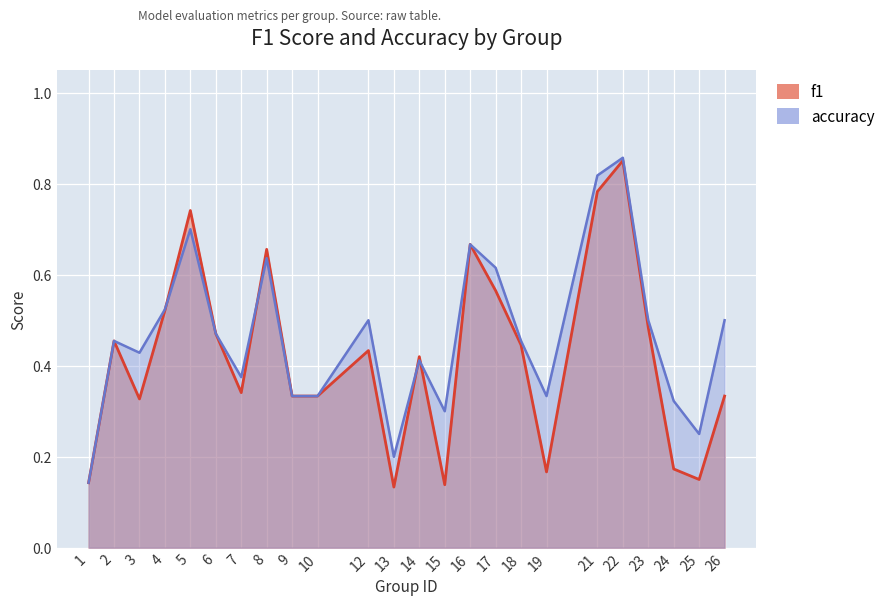

Does the chart display data point markers on the line(s)?

No